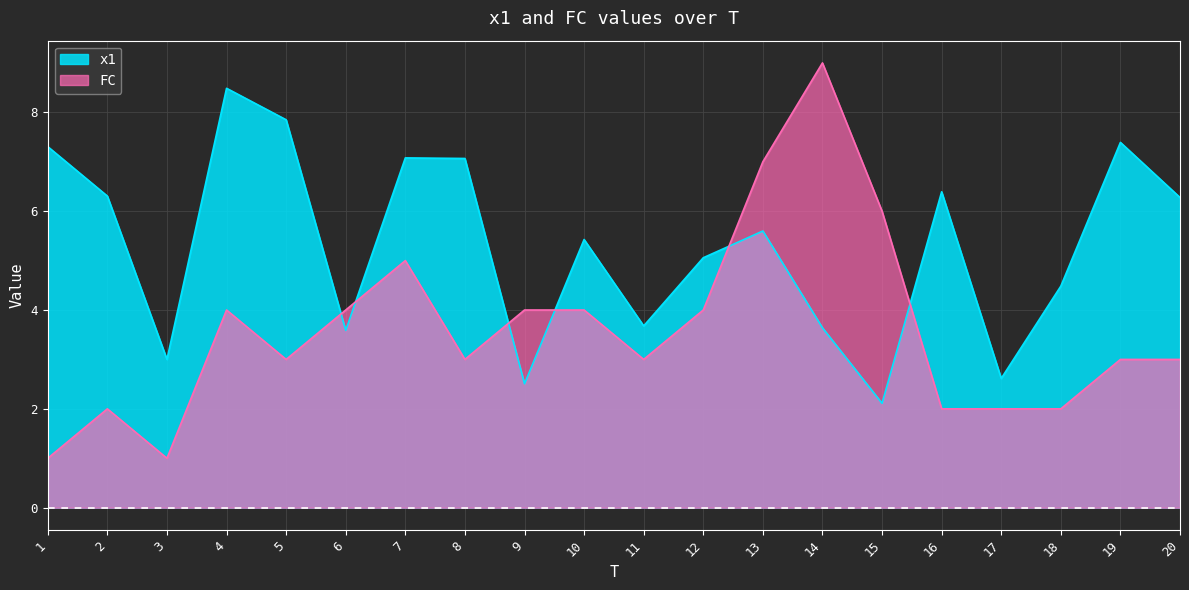

Where do x1 and FC first cross each other?

5 and 6